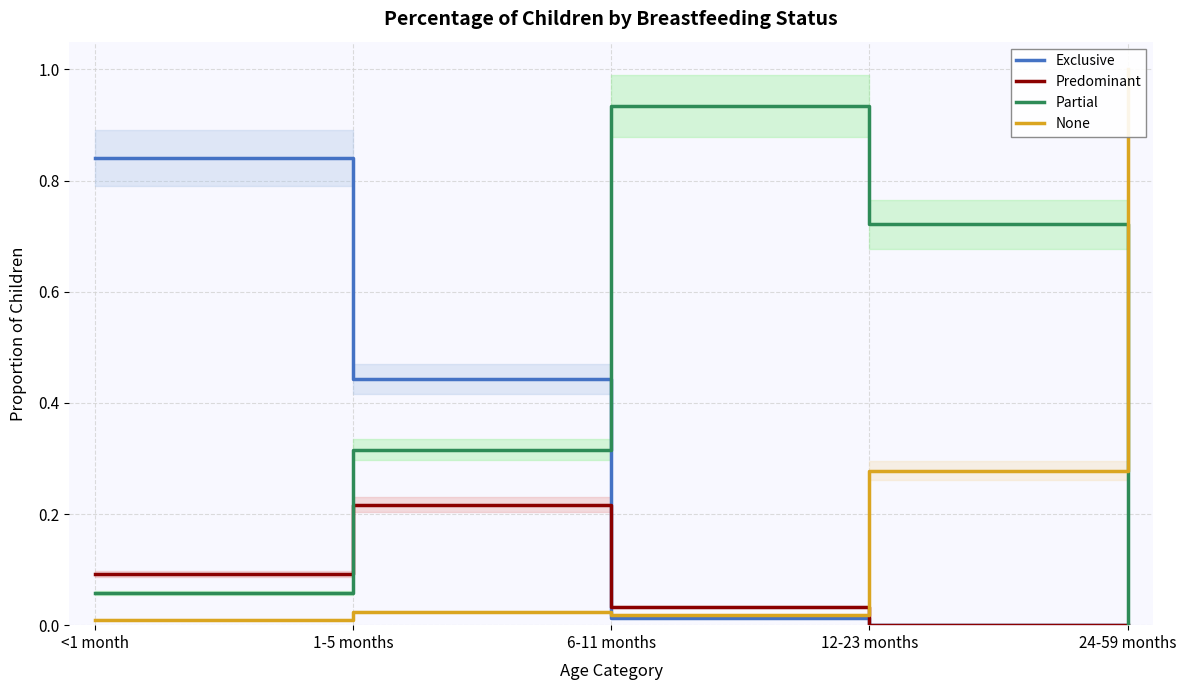

What is the highest value of the Predominant series?

0.2